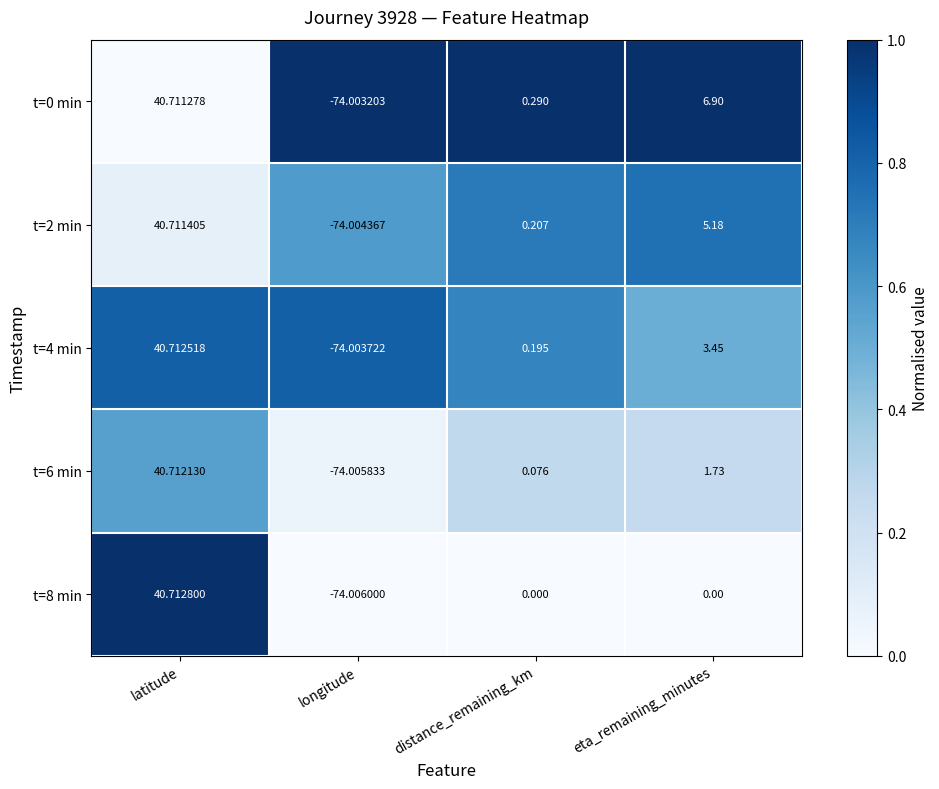

At how many categories does at least one series exceed 0?

3